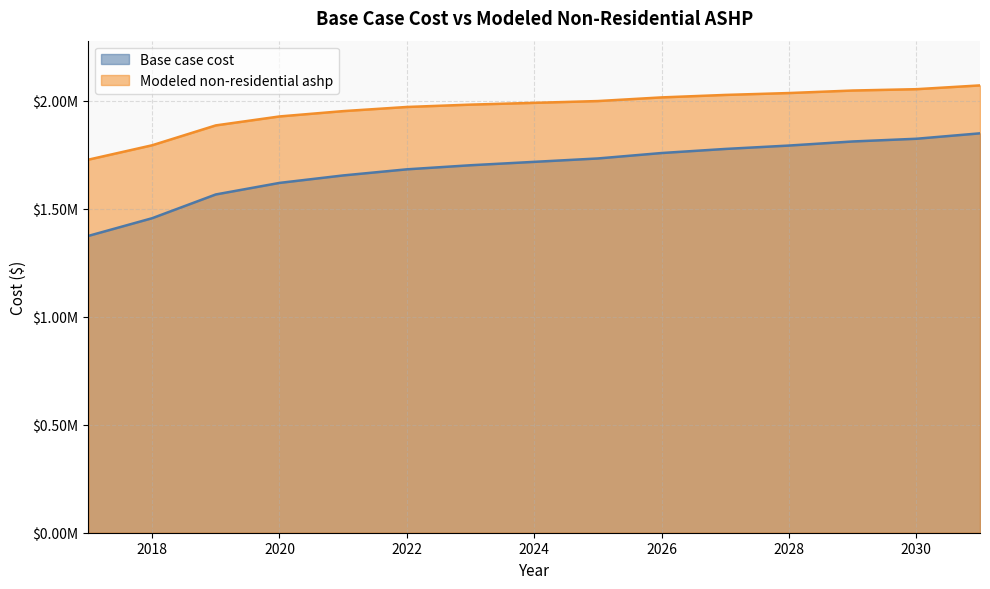

What value does the Modeled non-residential ashp series have at 2028?

2035980.0